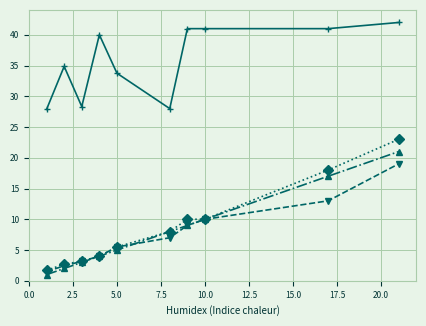

What is the maximum value shown in the chart?

42.0